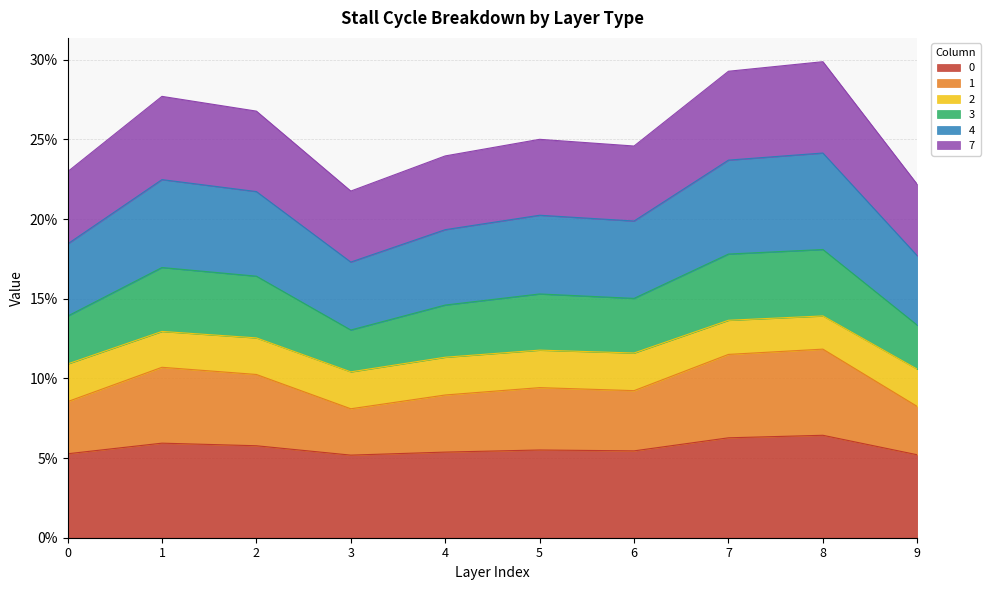

Between 5 and 9, which series saw the biggest shift?

1